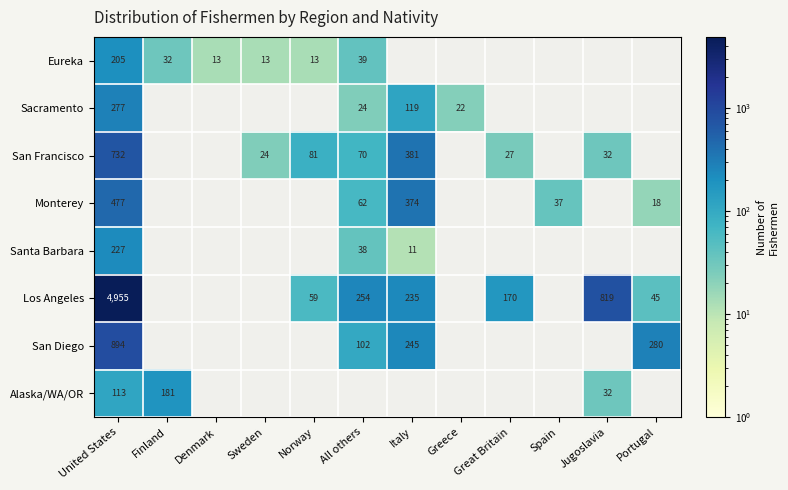

At which category is the sum across all series the highest?

United States